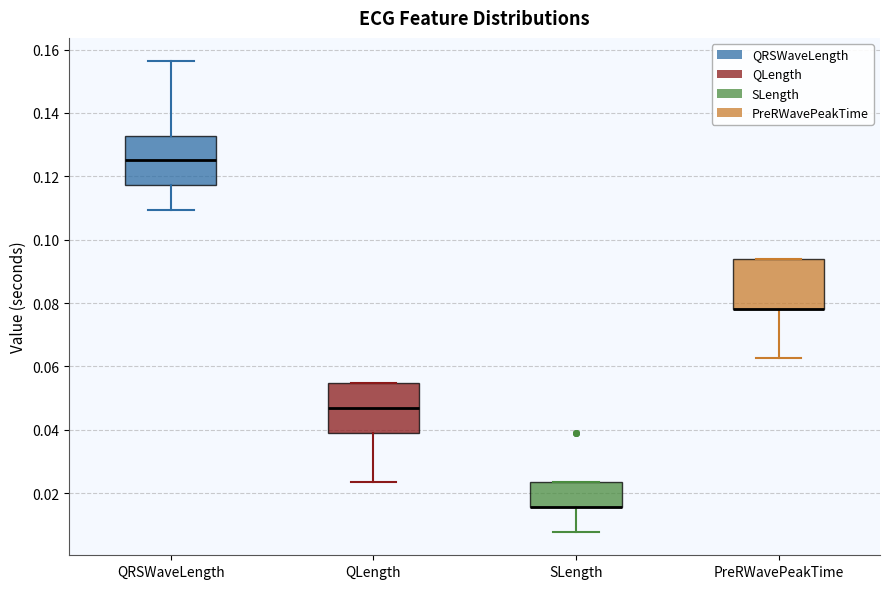

Where is the lower edge of the box for QRSWaveLength on the y-axis? The values are not printed on the chart, so give them approximately, as read against the axis.

0.118